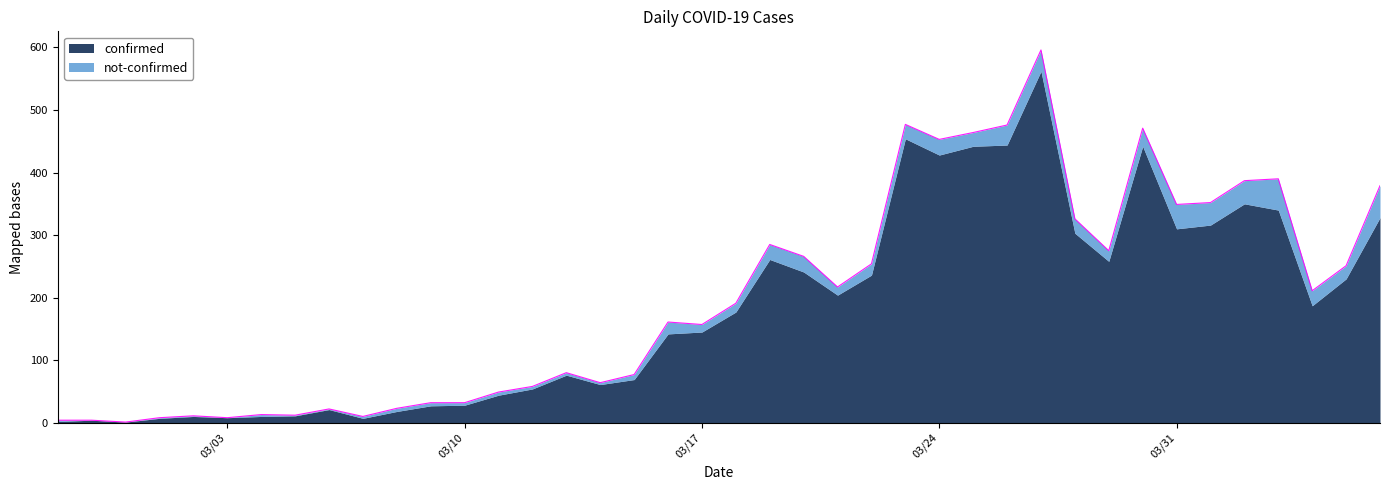

What is the maximum value for confirmed?

562